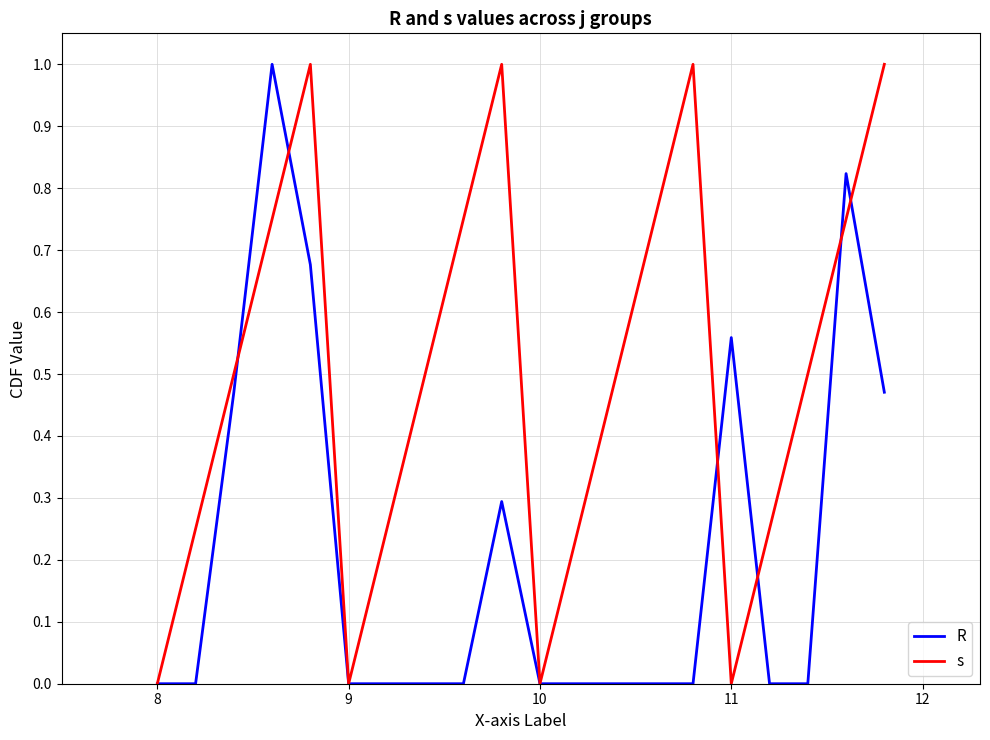

Which series has the largest total across all categories?

s